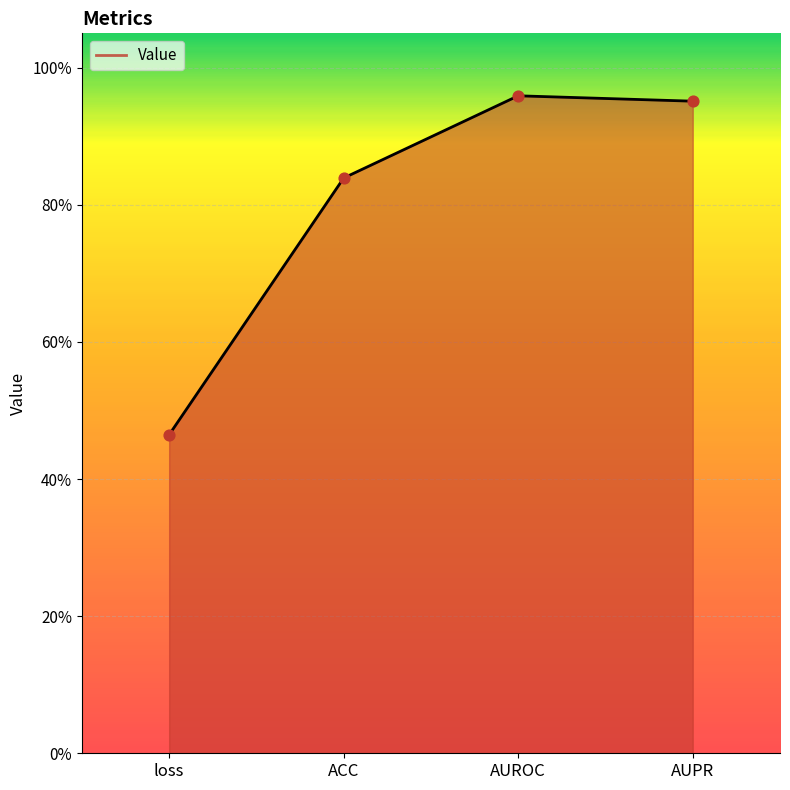

What is the change in value from loss to AUPR?

+0.5